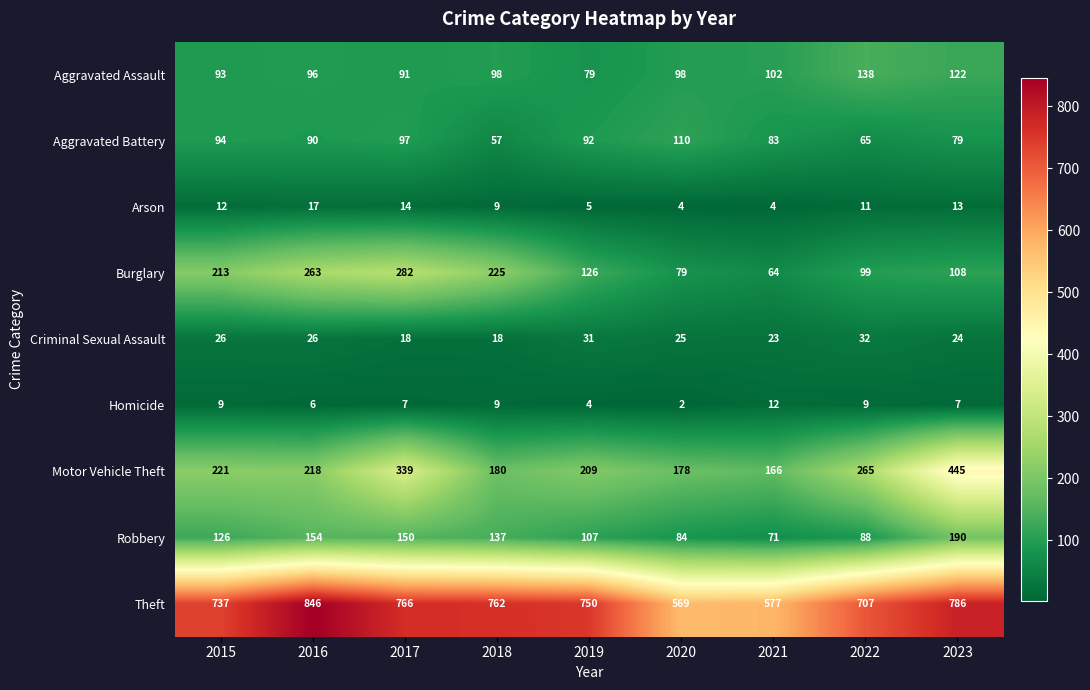

At how many categories does at least one series exceed 207?

9